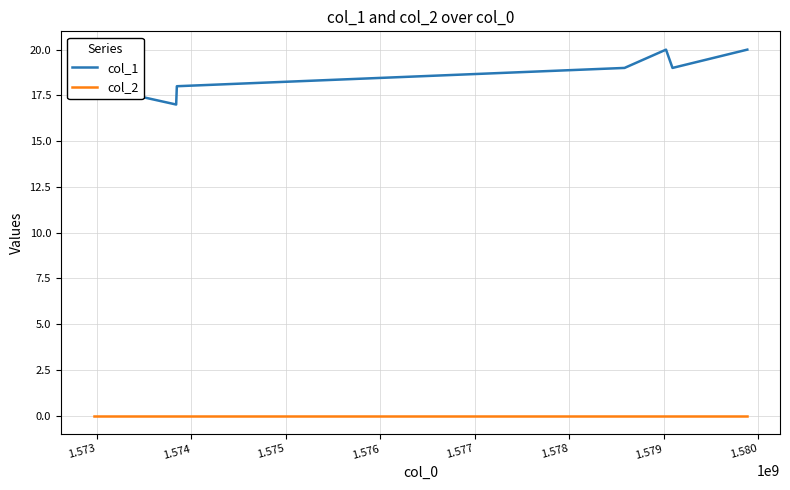

True or false: col_2 and col_1 cross at least once.

False